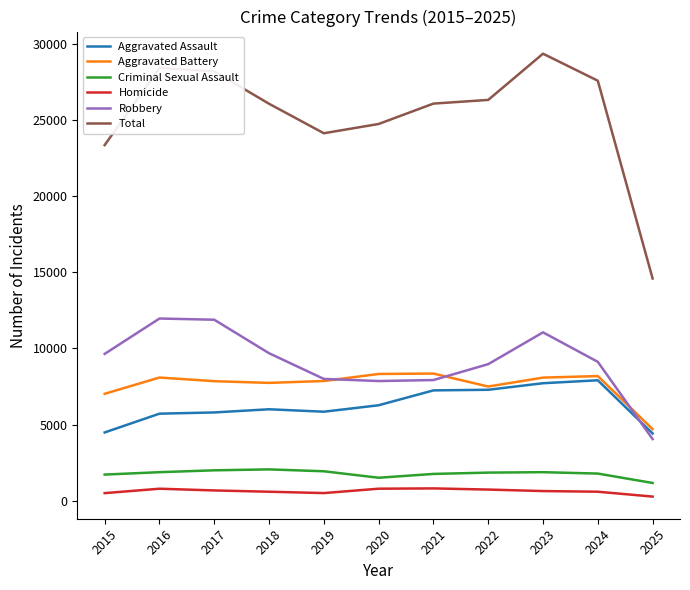

At which category does Total reach its first local valley?

2019